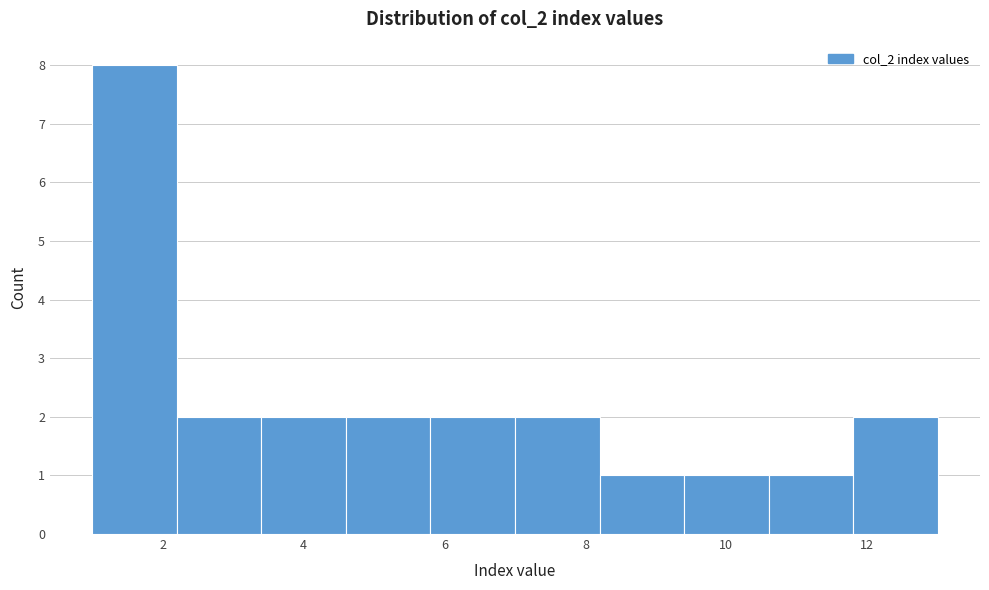

Over which range of the x-axis is the bar tallest?

1.0 to 2.2